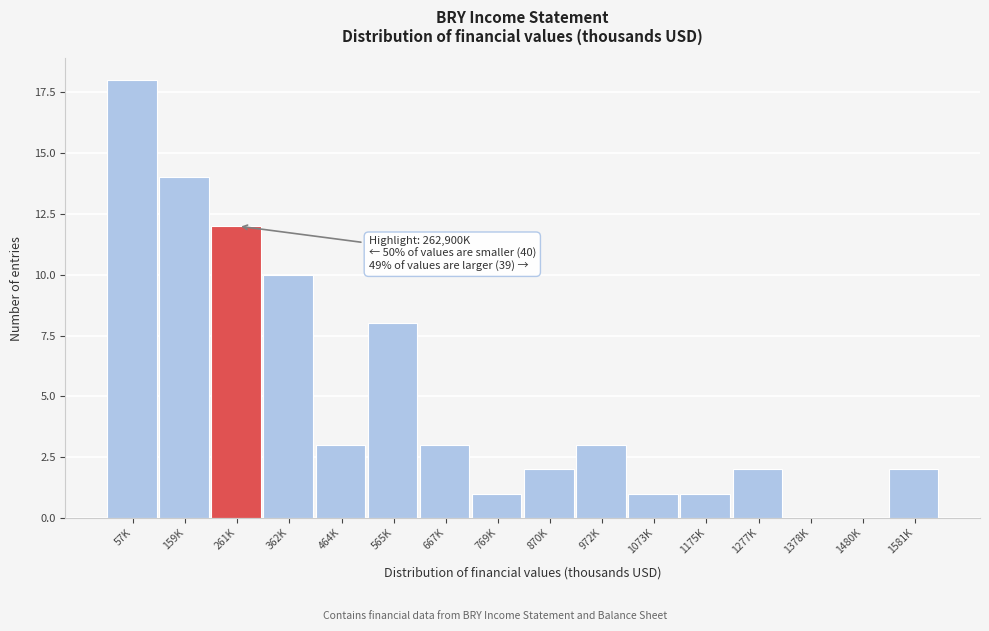

Reading left to right, extract all data points from this chart.

57K=18	159K=14	261K=12	362K=10	464K=3	565K=8	667K=3	769K=1	870K=2	972K=3	1073K=1	1175K=1	1277K=2	1378K=0	1480K=0	1581K=2